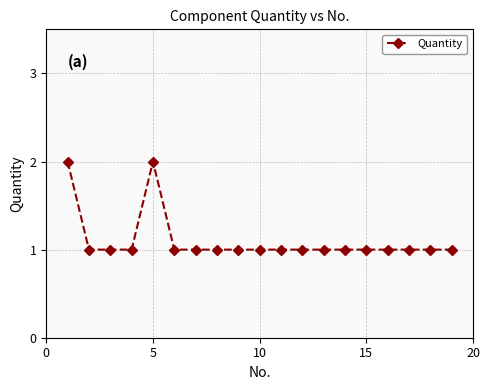

Reading right to left, list all the values displayed in this chart.

1	1	1	1	1	1	1	1	1	1	1	1	1	1	2	1	1	1	2